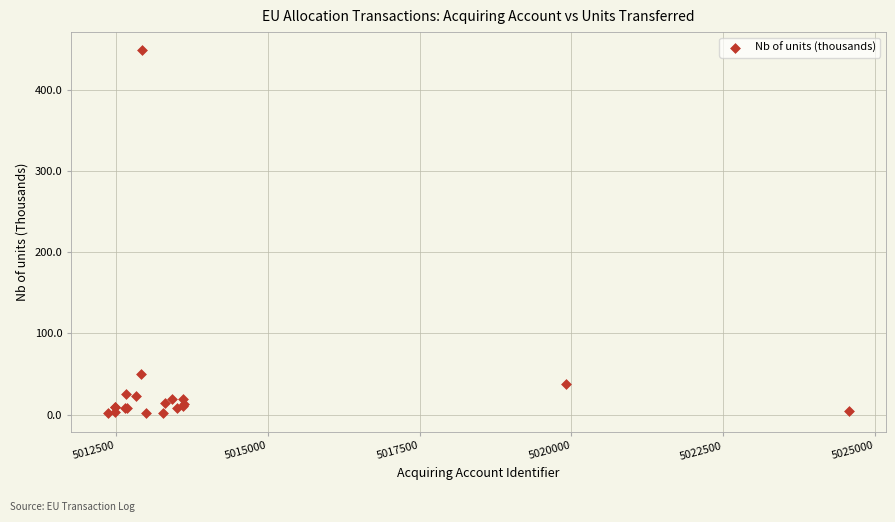

What Y value in the scatter plot is closest to 225?

50.3